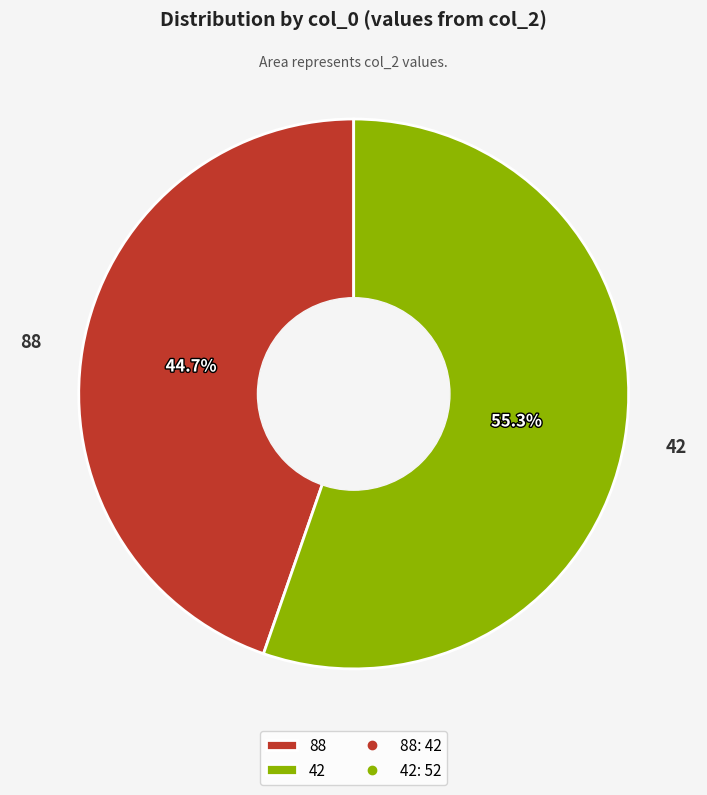

How many slices are in this pie chart?

2